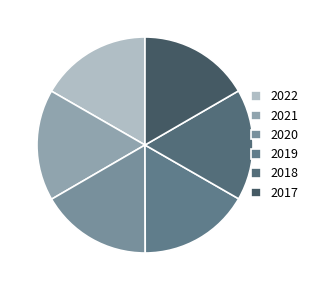

How many slices are in this pie chart?

6